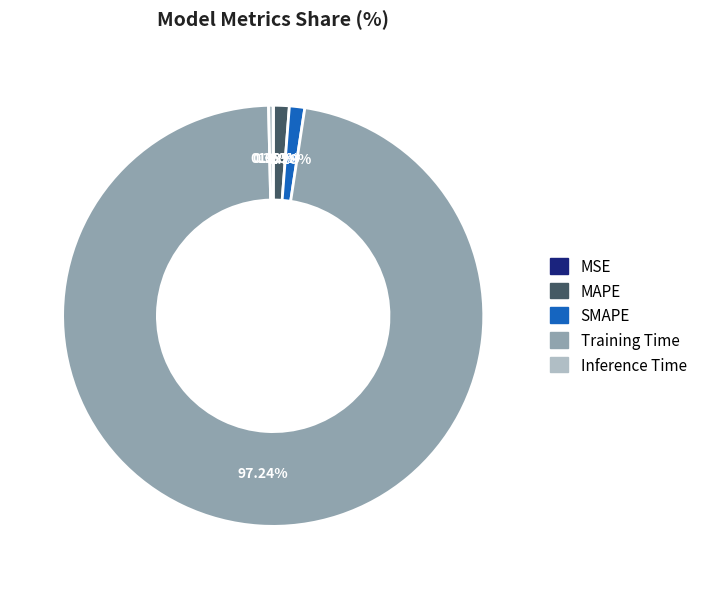

Is there a majority slice in this chart?

Yes